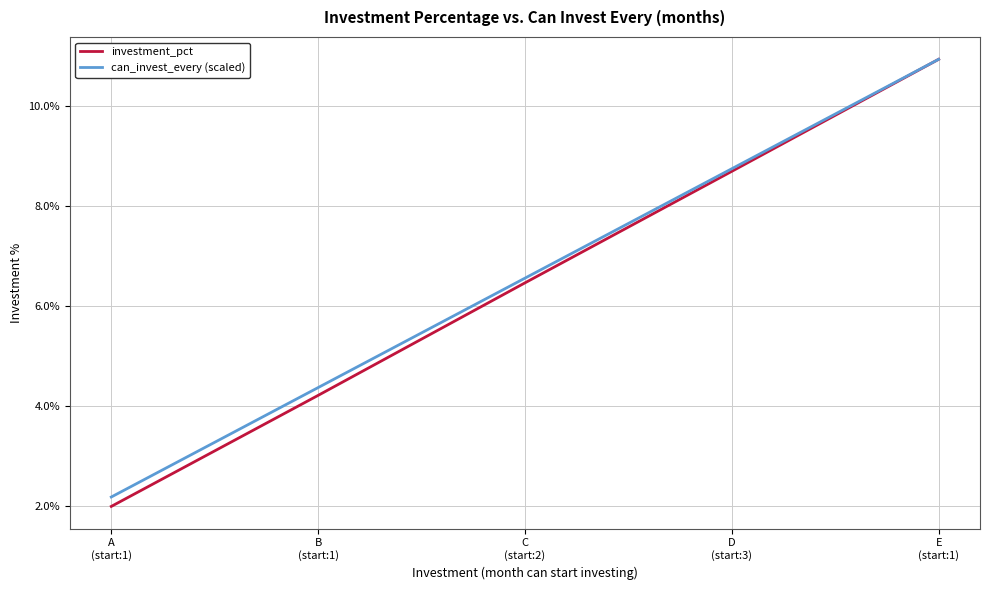

Which has a higher value, B
(start:1) or D
(start:3)?

D
(start:3)